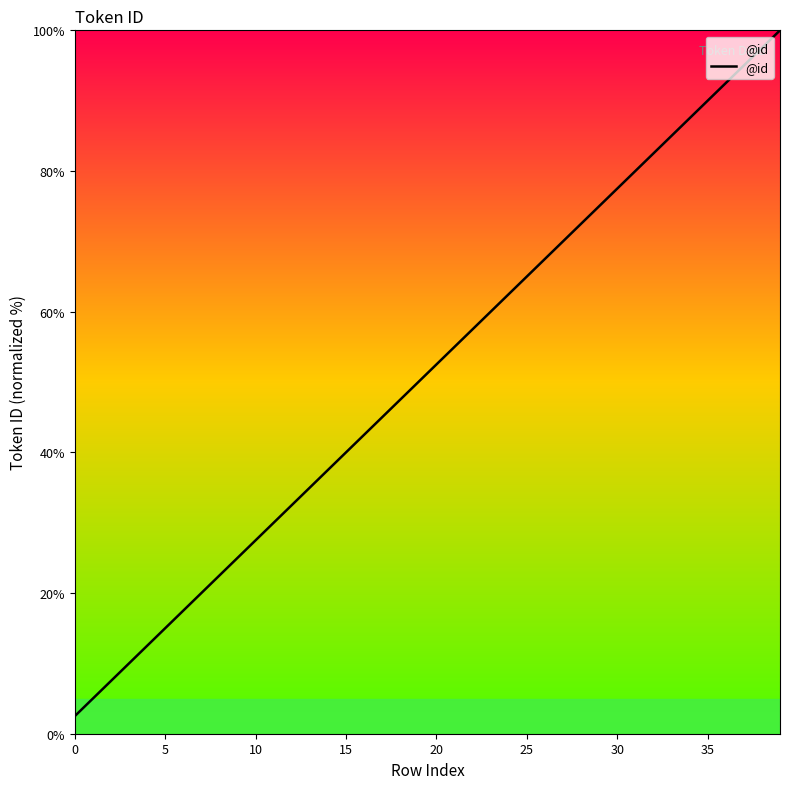

What is the difference between the maximum and minimum values?

97.5